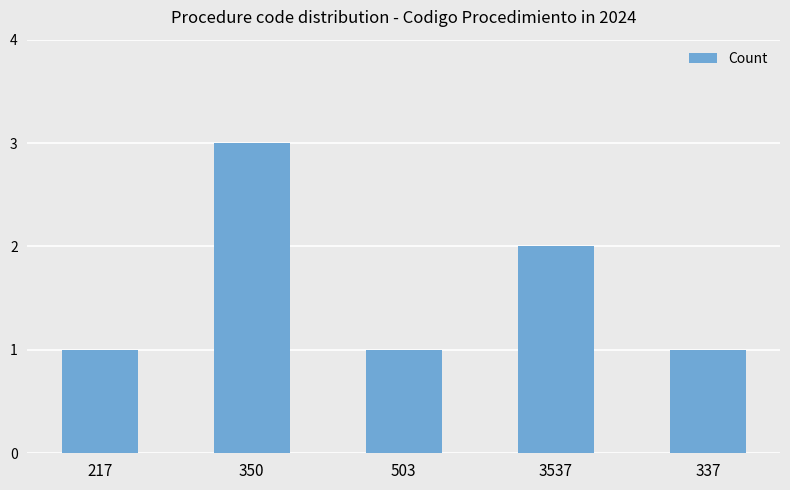

Reading left to right, extract all data points from this chart.

1	3	1	2	1